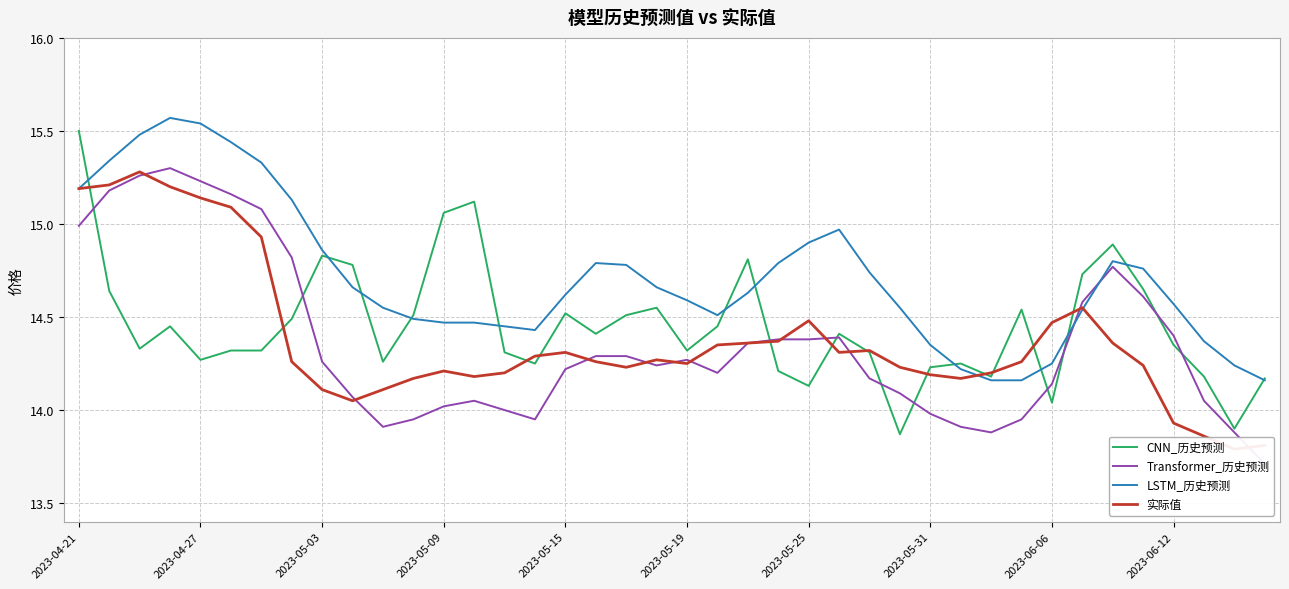

The CNN_历史预测 series shows 21.1 at 2023-05-31. True or false?

False